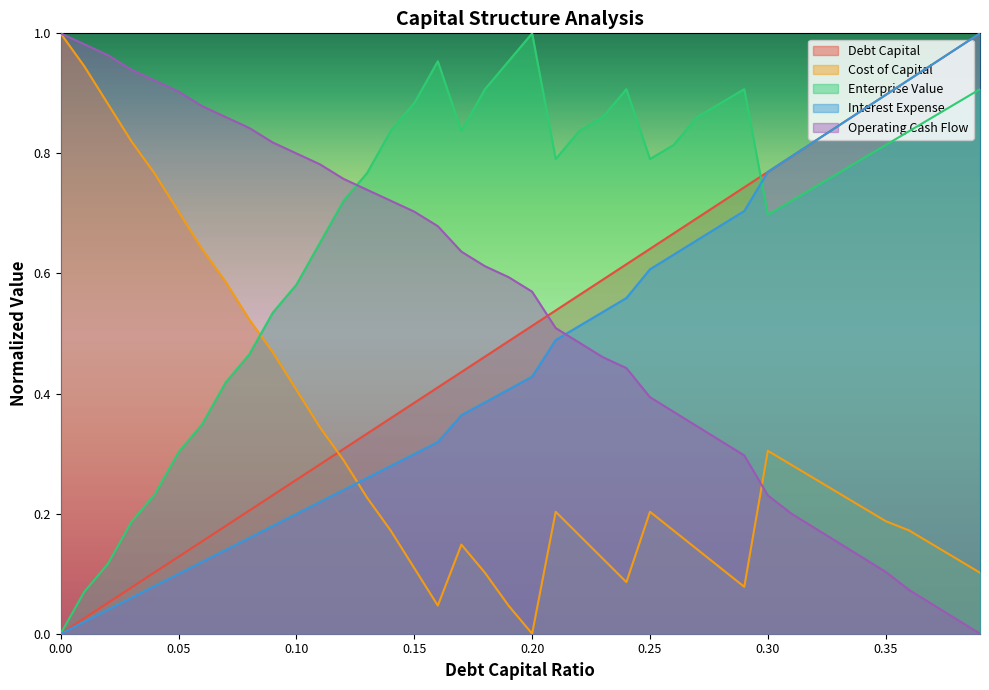

At how many categories does at least one series exceed 0?

40